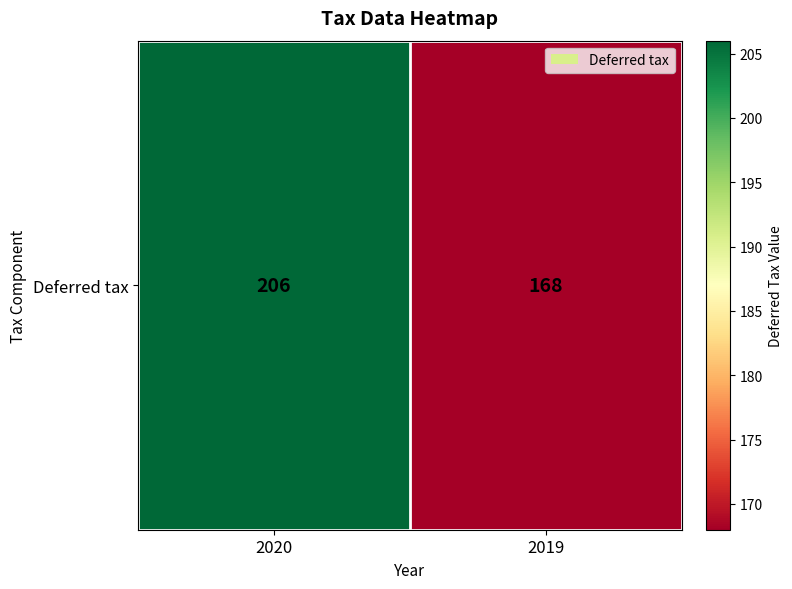

Reading left to right, list all the values displayed in this chart.

206	168